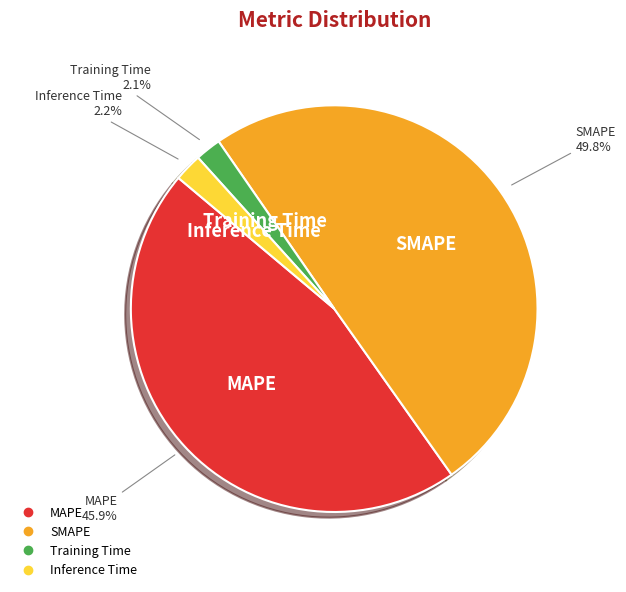

Between MAPE and SMAPE, which is larger?

SMAPE